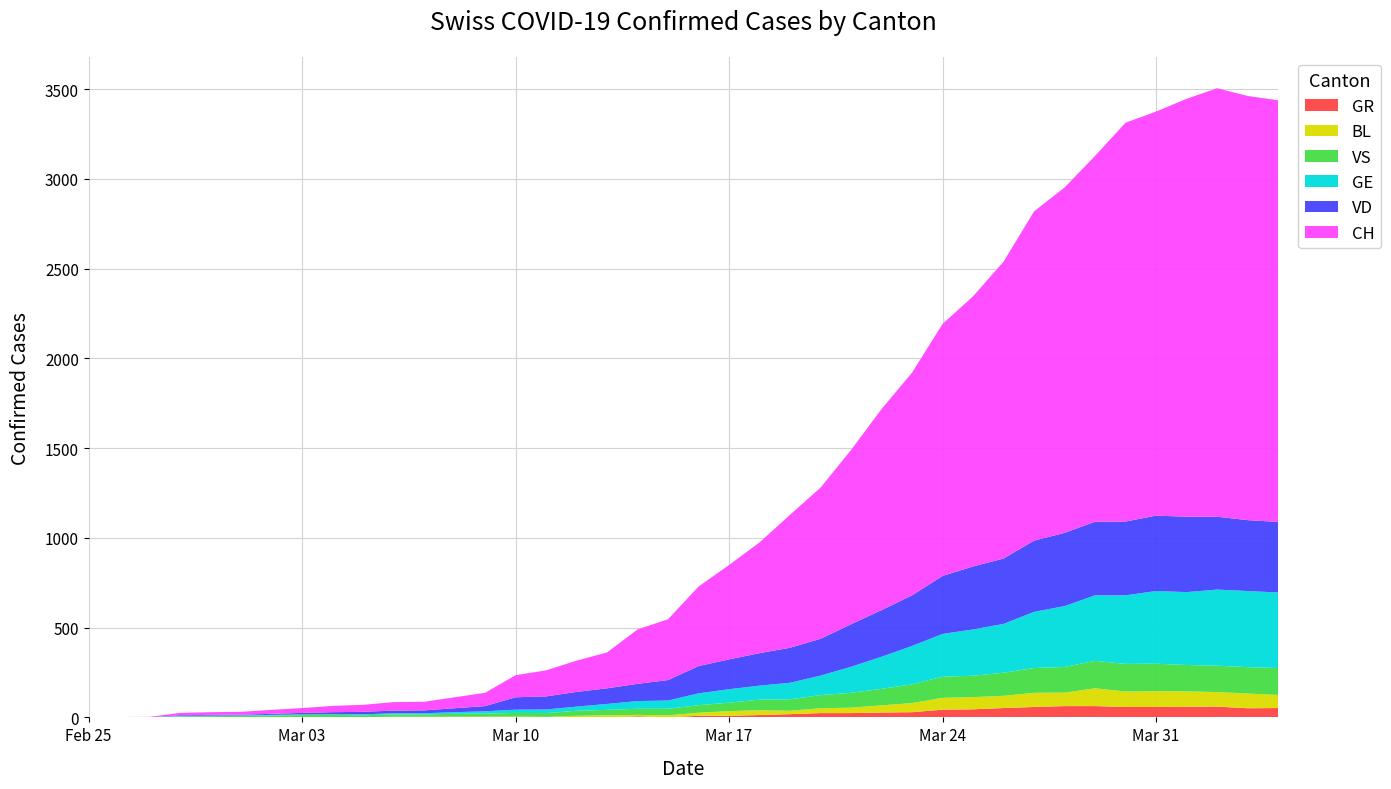

Reading left to right, what are all the values shown in this chart?

CH: 0	1	2	13	15	16	22	27	35	39	47	48	61	74	123	145	174	200	303	339	443	526	617	741	842	971	1120	1241	1404	1505	1654	1834	1924	2038	2222	2251	2328	2387	2363	2349
VD: 0	0	0	4	4	4	6	8	11	14	15	16	22	29	69	73	82	87	96	114	152	166	181	195	205	237	260	282	323	351	364	397	408	410	411	420	420	406	395	393
GE: 0	1	1	2	3	3	3	4	4	5	7	7	9	13	18	20	23	33	43	46	66	75	78	92	109	145	179	214	238	258	272	313	339	365	382	405	406	424	424	421
VS: 0	0	0	6	6	7	10	12	13	11	12	12	16	17	20	21	28	30	34	36	42	47	59	64	73	83	92	104	118	119	129	138	143	153	154	153	147	147	147	150
GR: 0	0	0	0	0	0	0	0	0	0	0	0	0	0	0	0	0	0	6	0	9	9	13	18	24	24	27	29	43	45	52	58	63	63	58	58	59	60	51	52
BL: 0	0	0	0	1	1	1	1	1	1	4	4	4	4	5	3	9	12	8	12	17	26	27	19	27	30	40	51	66	68	68	79	75	99	86	88	86	81	82	73